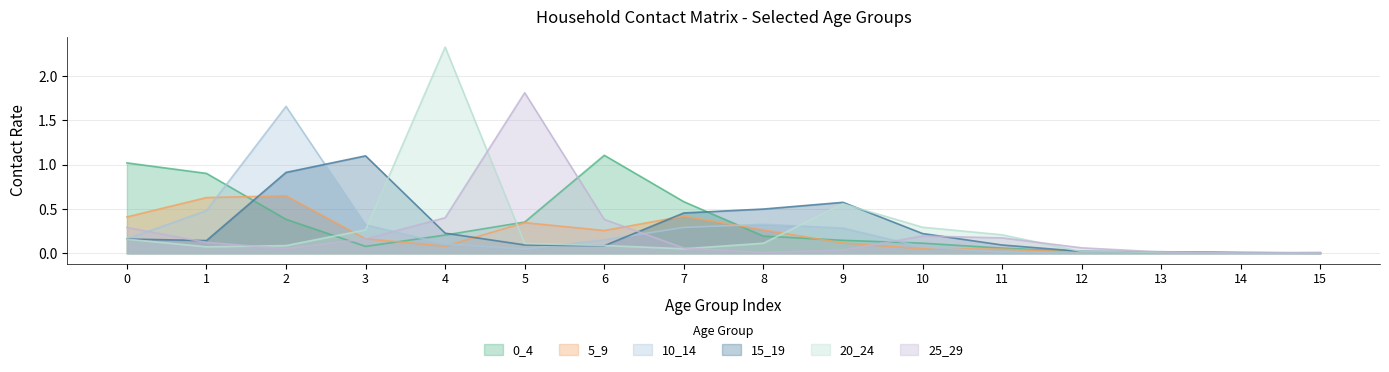

What is the difference between the 15_19 values at 5 and 0?

0.1